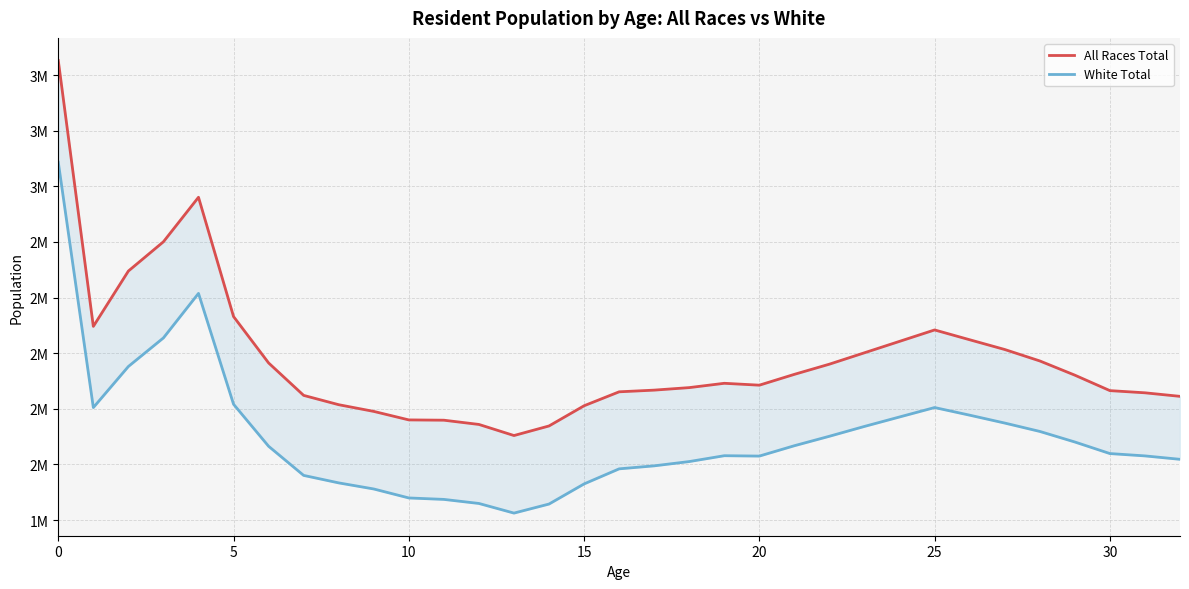

Rank the series at 10 from lowest to highest value.

White Total, All Races Total